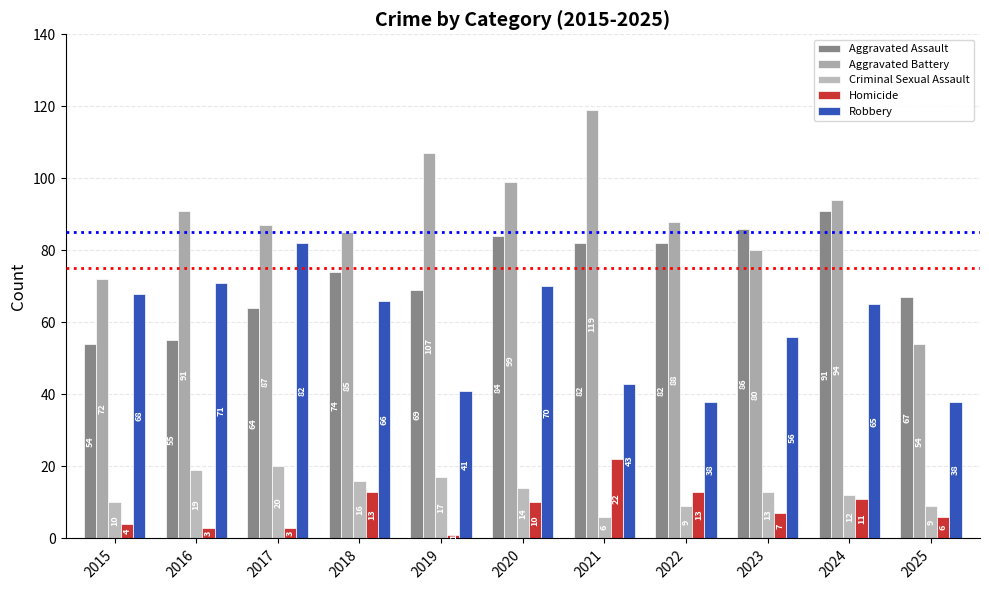

At which label does Aggravated Assault first exceed 74?

2020